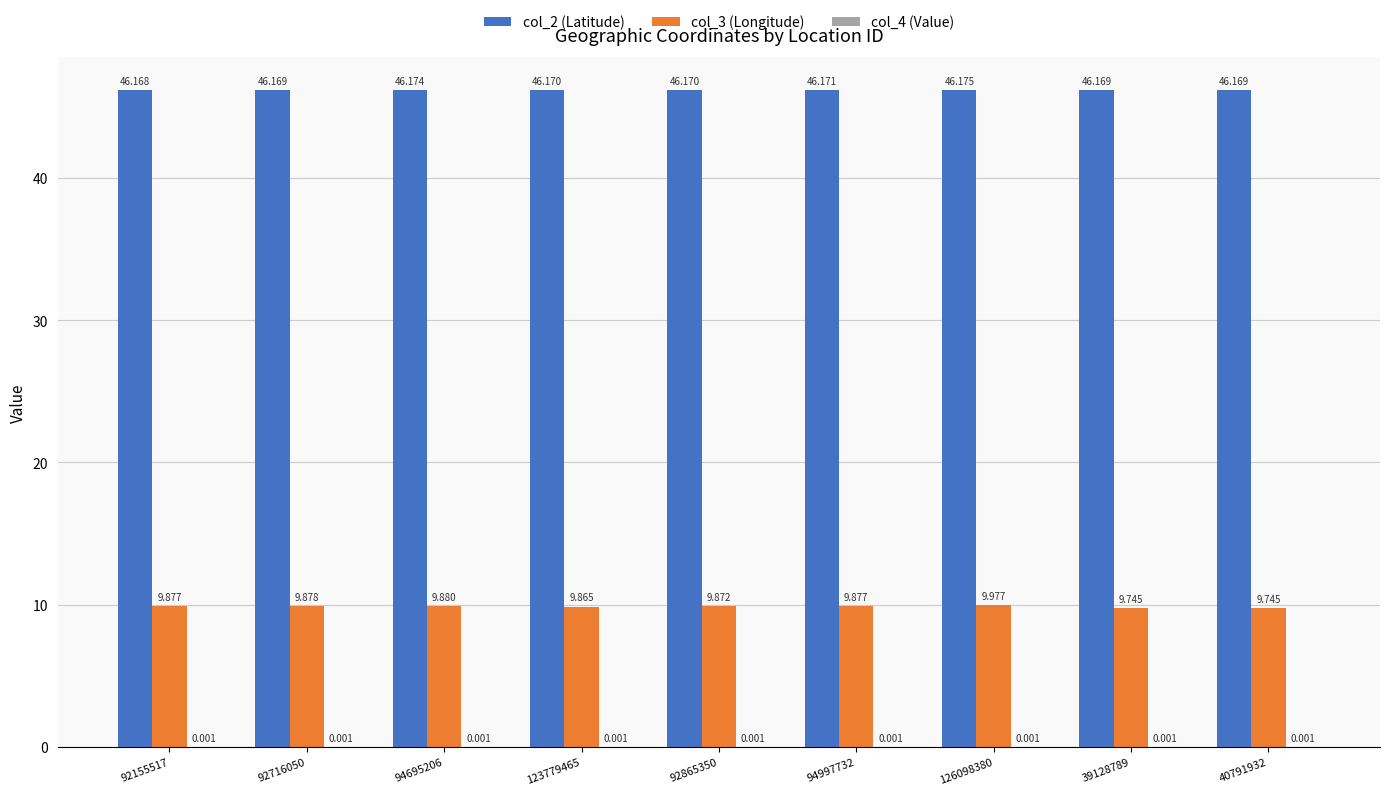

Which series changed the most between 92716050 and 126098380?

col_3 (Longitude)